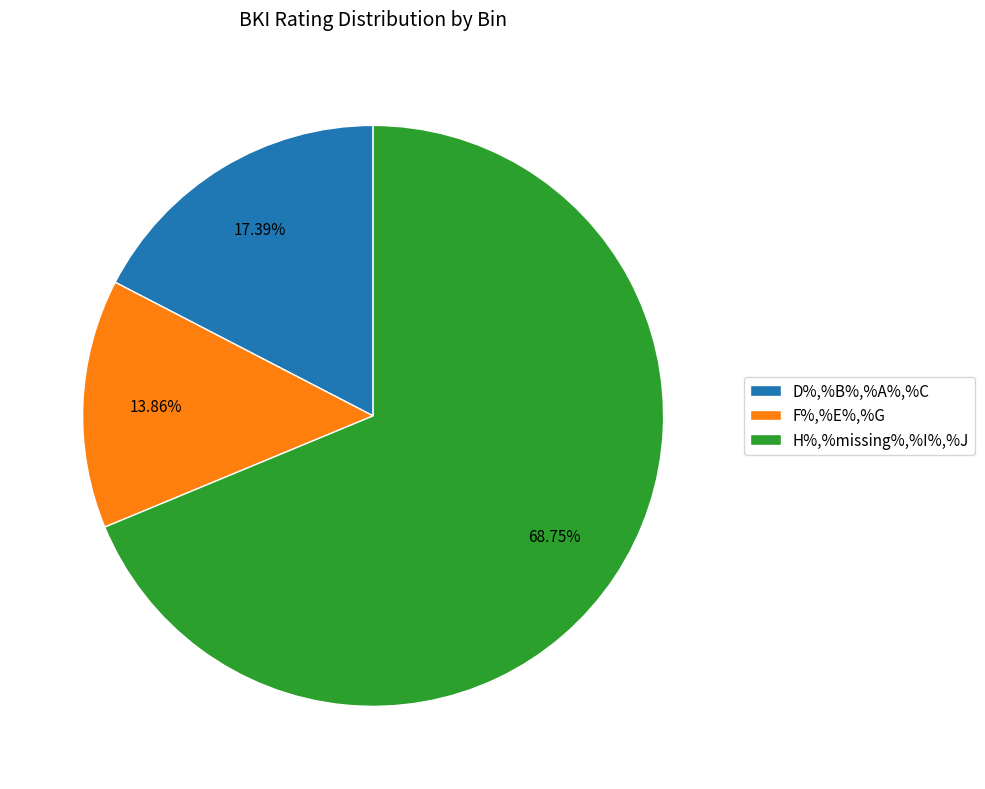

Which has a higher value, H%,%missing%,%I%,%J or F%,%E%,%G?

H%,%missing%,%I%,%J